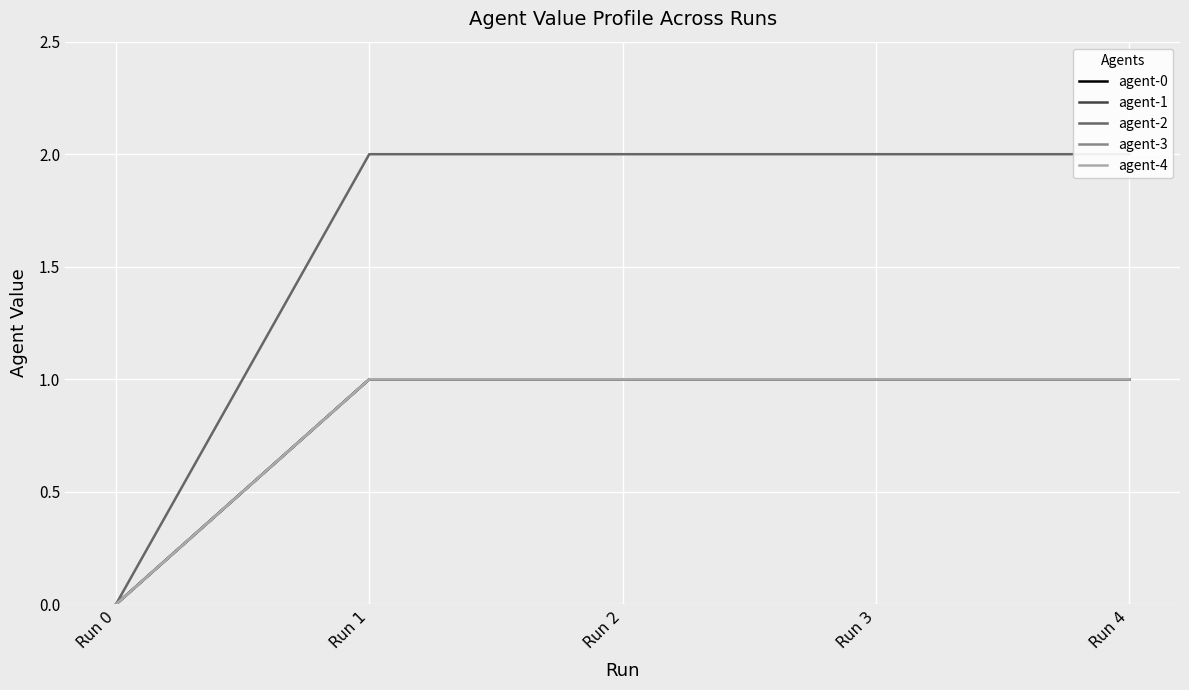

What is the spread (max minus min) of values at Run 2?

1